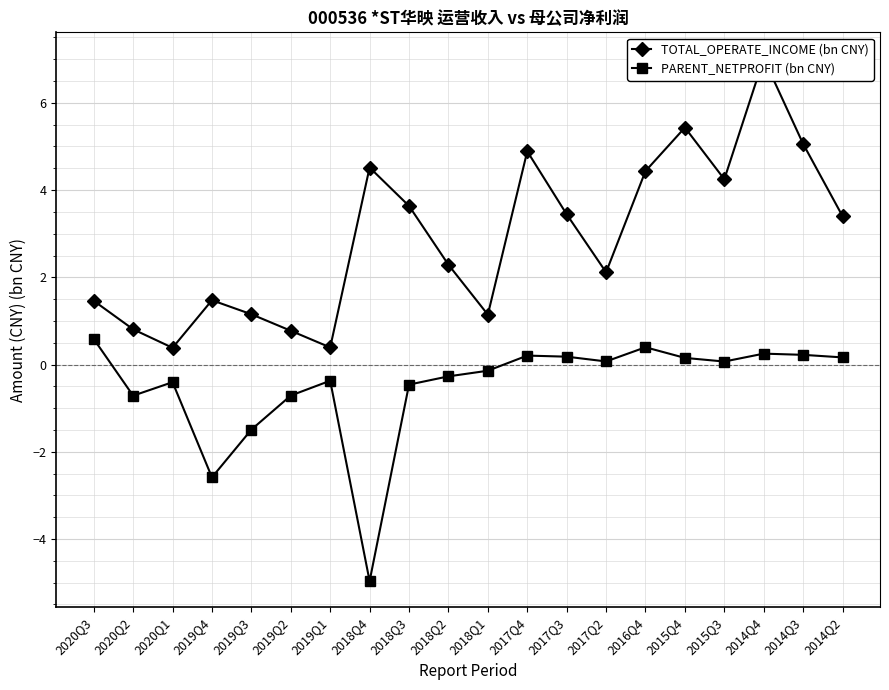

How many interior local valleys does the PARENT_NETPROFIT (bn CNY) series have?

5